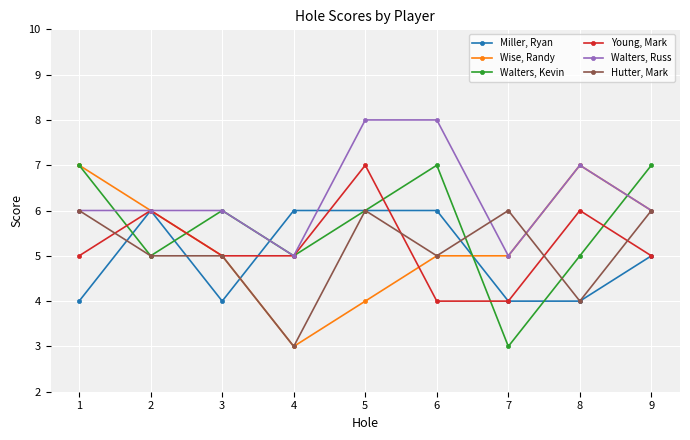

True or false: Walters, Kevin has more than 1 points higher than both neighbors.

True